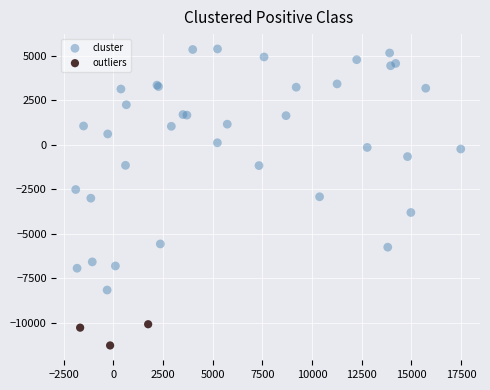

Which series has the widest spread of Y values?

cluster